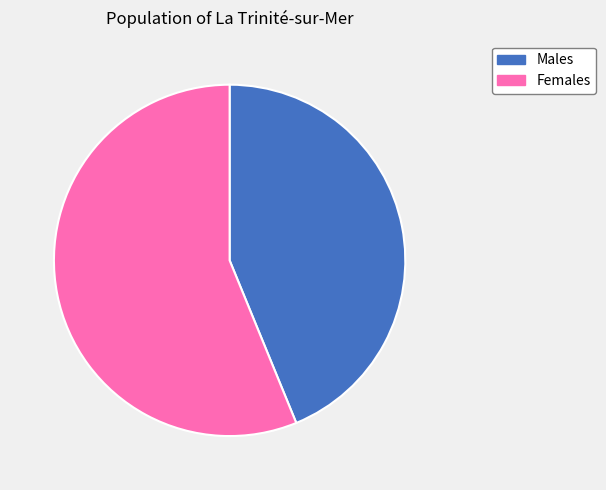

Is there a majority slice in this chart?

Yes